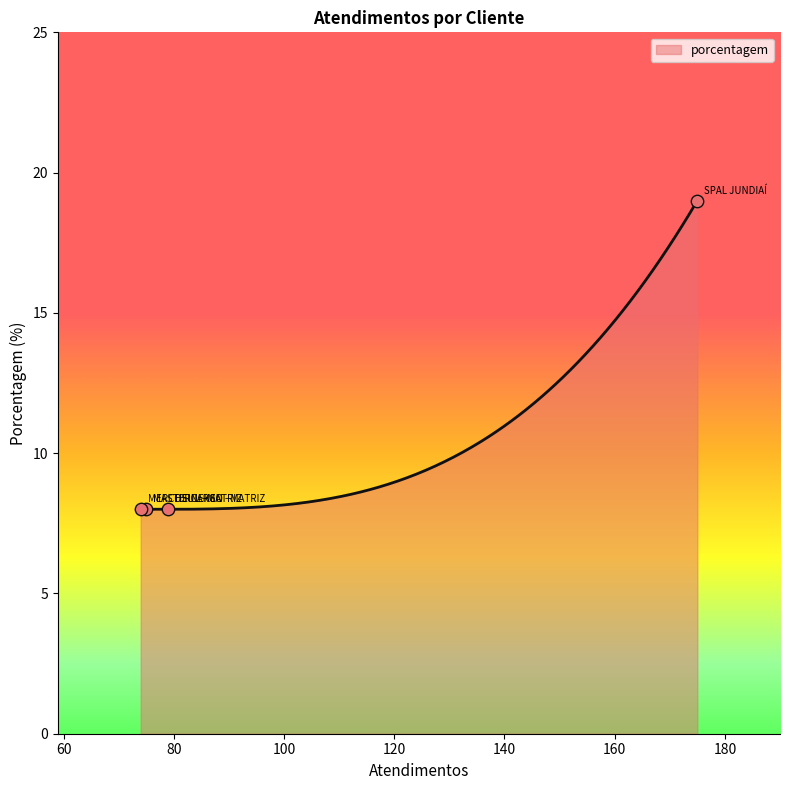

Between MERCOSUL - MATRIZ and SPAL JUNDIAÍ, which is larger?

SPAL JUNDIAÍ